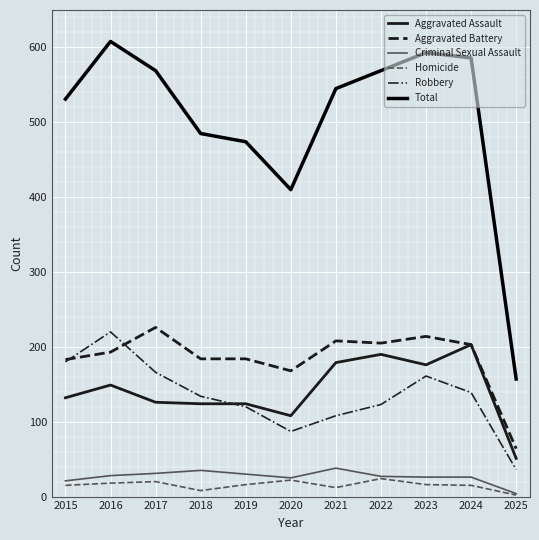

At which label is Total closest to 382?

2020